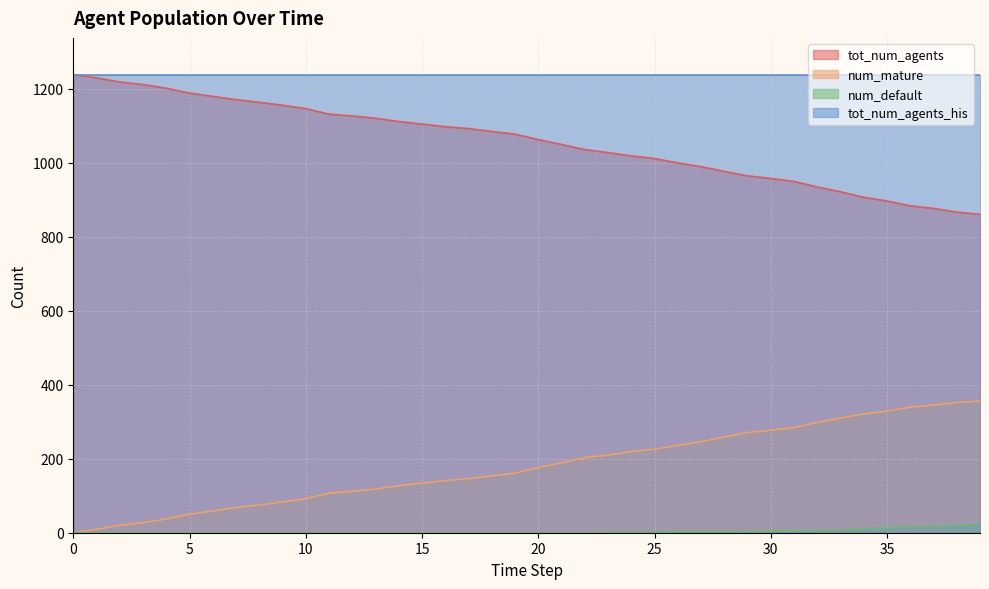

True or false: tot_num_agents has a value of 1319 at 30.

False